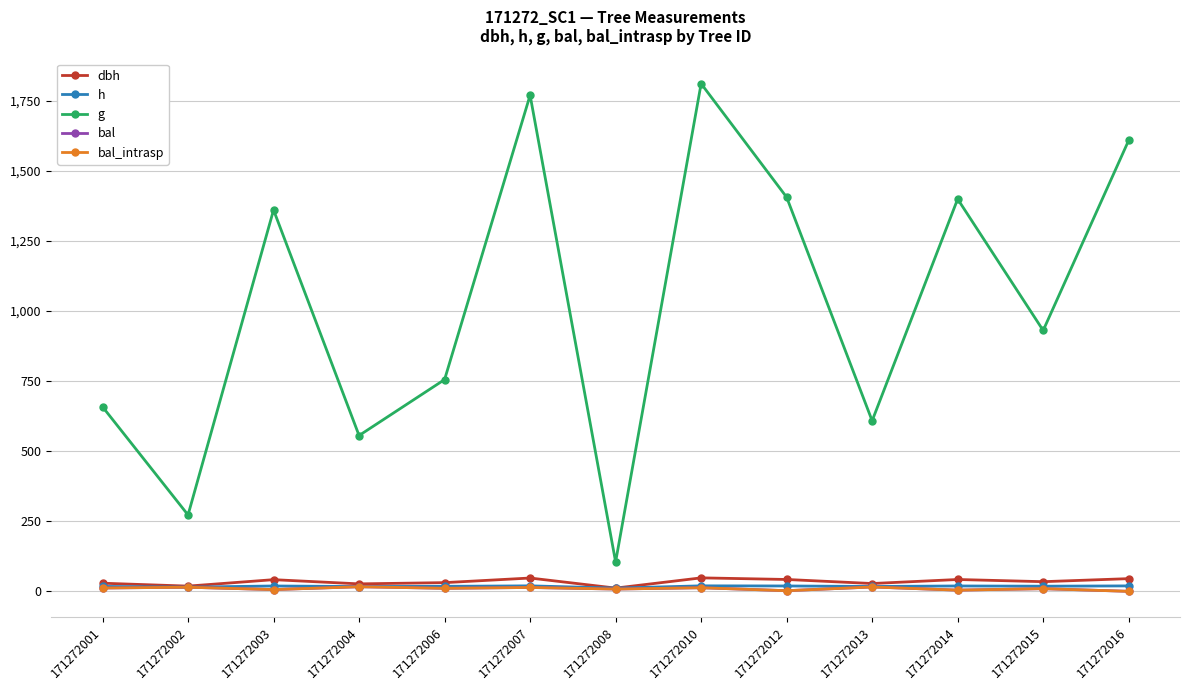

What is the value of the bal point at the 8th from the left?

12.8